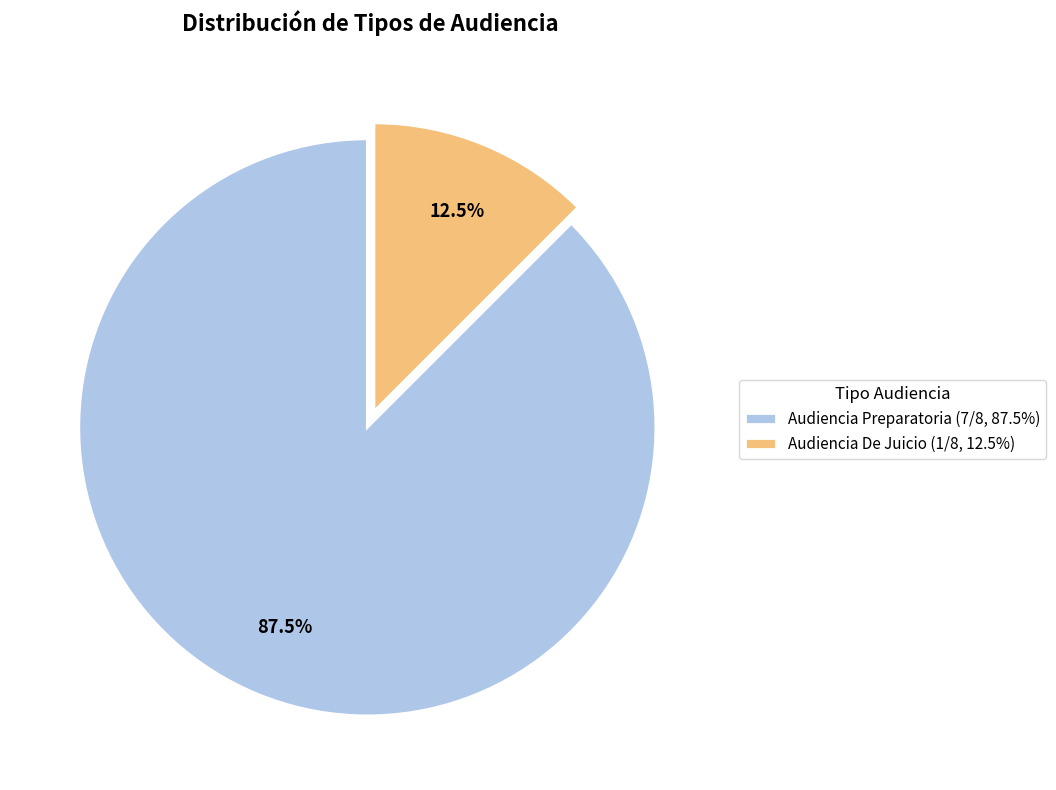

How much of the chart is everything except Audiencia Preparatoria?

12.5%